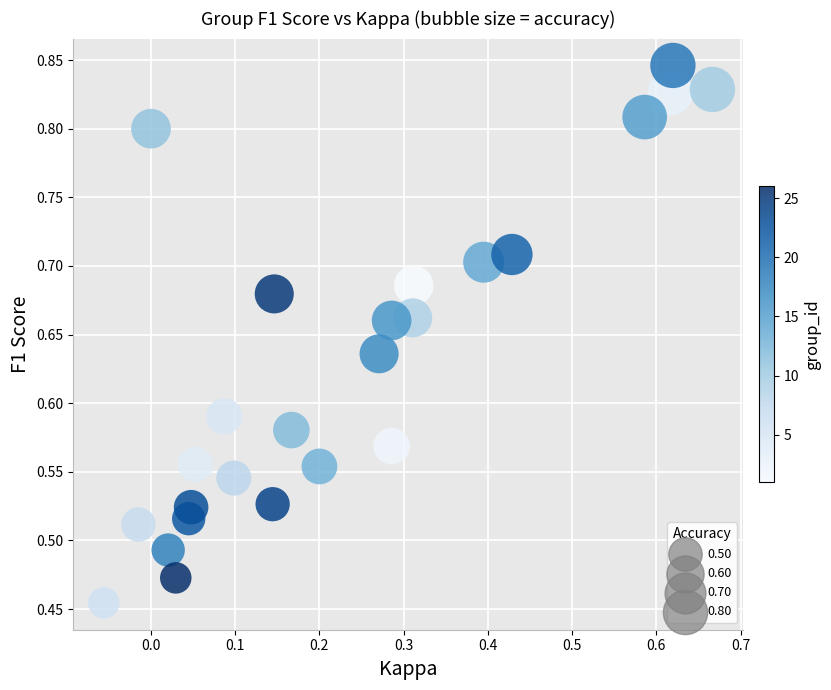

What is the range of Y values (max minus min)?

0.4